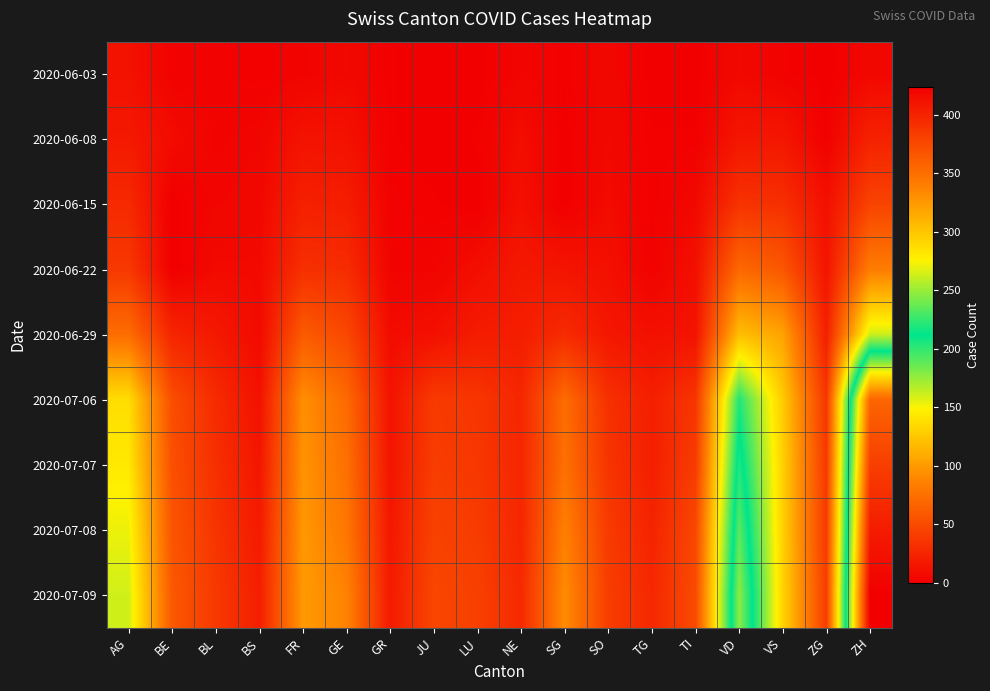

Reading right to left, extract all data points from this chart.

2020-06-03: ZH=5	ZG=0	VS=2	VD=6	TI=0	TG=0	SO=5	SG=1	NE=4	LU=0	JU=0	GR=1	GE=6	FR=3	BS=1	BL=2	BE=2	AG=12
2020-06-08: ZH=23	ZG=1	VS=15	VD=15	TI=1	TG=1	SO=6	SG=0	NE=9	LU=1	JU=0	GR=1	GE=12	FR=13	BS=4	BL=3	BE=8	AG=17
2020-06-15: ZH=45	ZG=11	VS=32	VD=34	TI=6	TG=1	SO=8	SG=0	NE=11	LU=0	JU=1	GR=2	GE=20	FR=22	BS=5	BL=4	BE=0	AG=28
2020-06-22: ZH=83	ZG=14	VS=58	VD=70	TI=11	TG=2	SO=11	SG=14	NE=17	LU=10	JU=3	GR=3	GE=30	FR=32	BS=7	BL=7	BE=0	AG=38
2020-06-29: ZH=161	ZG=21	VS=105	VD=120	TI=13	TG=11	SO=16	SG=29	NE=20	LU=19	JU=11	GR=8	GE=48	FR=61	BS=7	BL=17	BE=25	AG=73
2020-07-06: ZH=356	ZG=36	VS=127	VD=204	TI=36	TG=21	SO=32	SG=73	NE=26	LU=36	JU=39	GR=13	GE=71	FR=94	BS=12	BL=29	BE=52	AG=137
2020-07-07: ZH=382	ZG=38	VS=130	VD=220	TI=40	TG=21	SO=35	SG=75	NE=26	LU=37	JU=41	GR=14	GE=75	FR=96	BS=15	BL=32	BE=53	AG=144
2020-07-08: ZH=405	ZG=39	VS=130	VD=235	TI=48	TG=24	SO=39	SG=85	NE=26	LU=40	JU=44	GR=16	GE=79	FR=99	BS=18	BL=35	BE=57	AG=153
2020-07-09: ZH=424	ZG=41	VS=132	VD=247	TI=50	TG=27	SO=41	SG=92	NE=28	LU=43	JU=47	GR=18	GE=87	FR=100	BS=21	BL=38	BE=59	AG=160